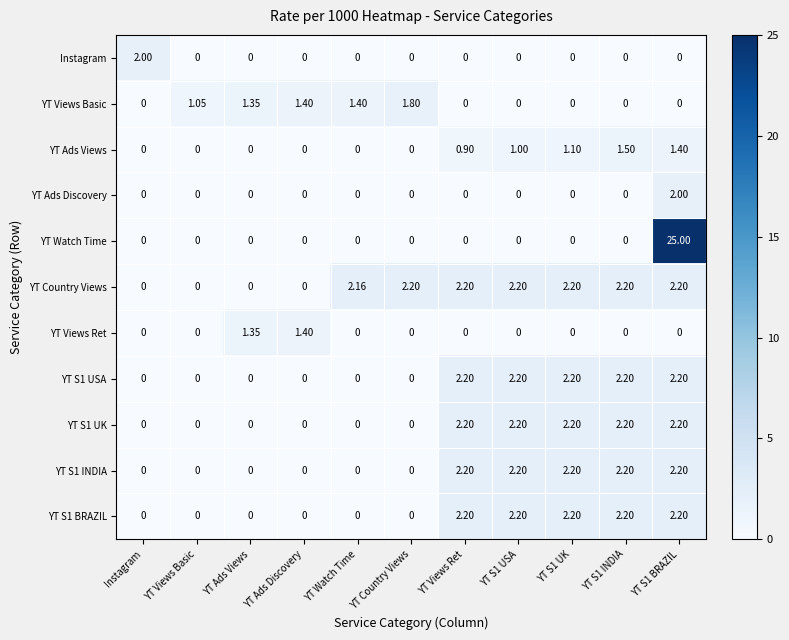

Which series has the largest range (max minus min)?

YT Watch Time